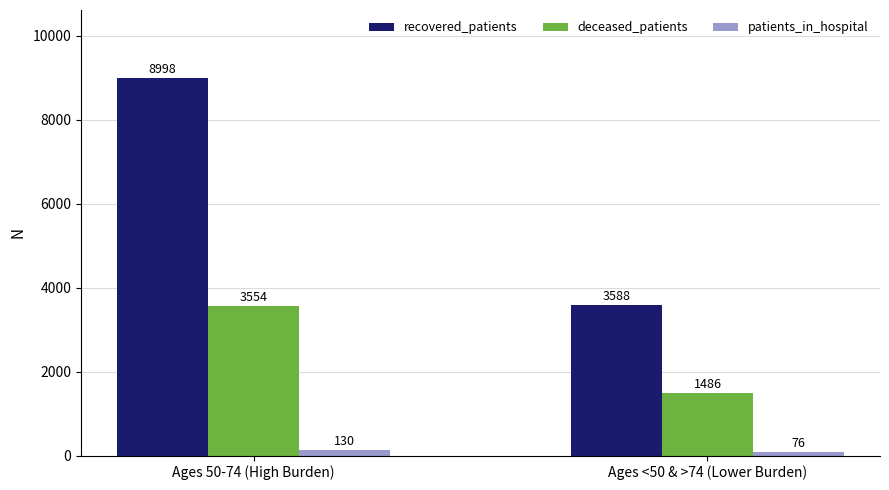

Rank the series at Ages <50 & >74 (Lower Burden) from lowest to highest value.

patients_in_hospital, deceased_patients, recovered_patients